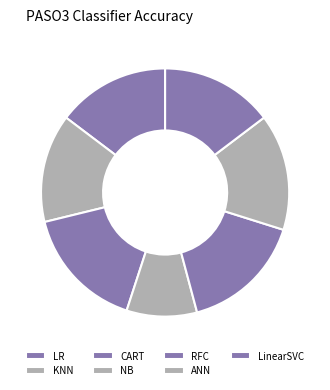

Does ANN account for over 50% of the chart?

No